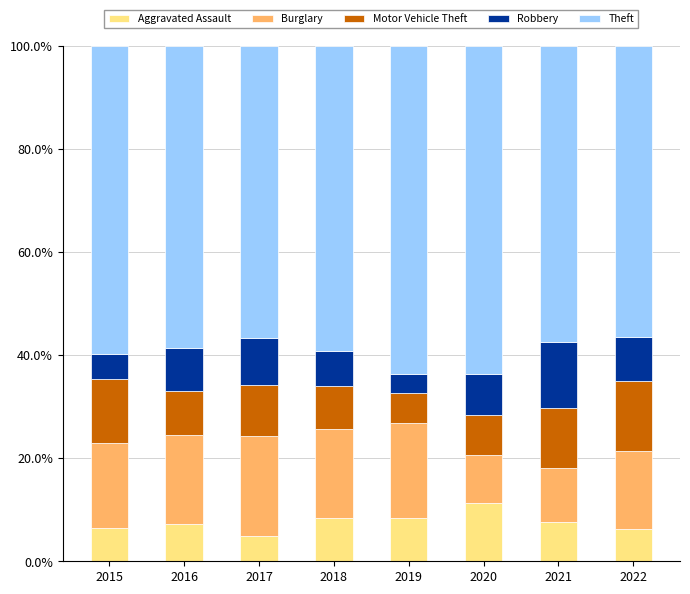

How many distinct data groups are displayed?

5